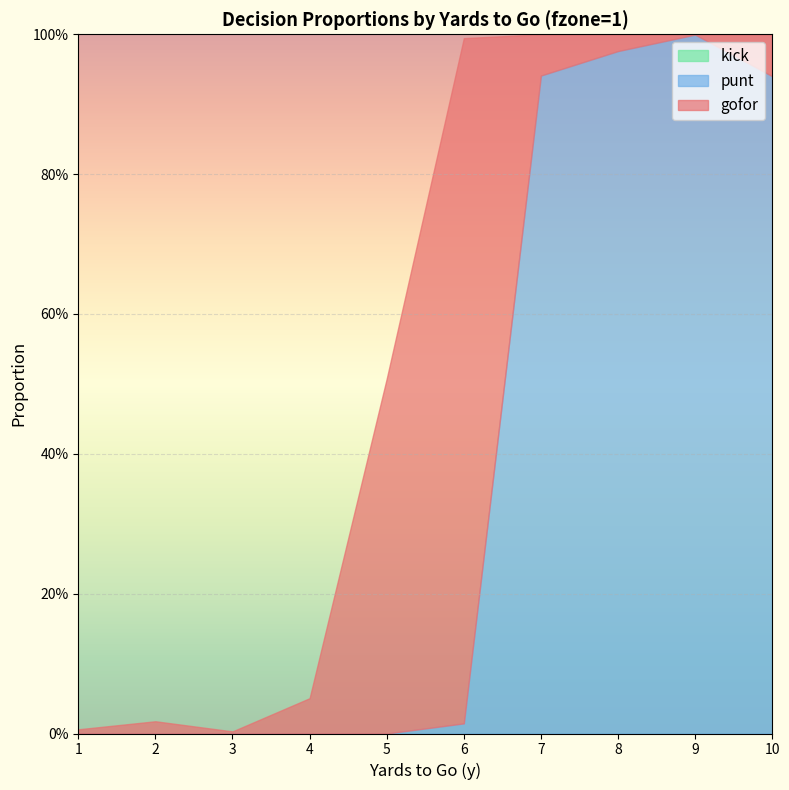

At which category is the sum across all series the highest?

7